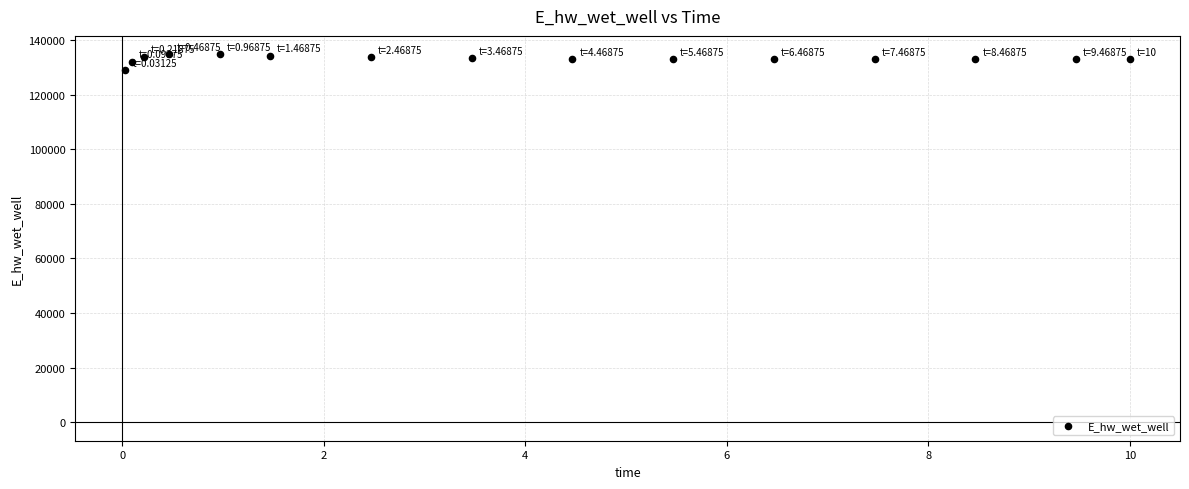

What is the range of Y values (max minus min)?

5647.1